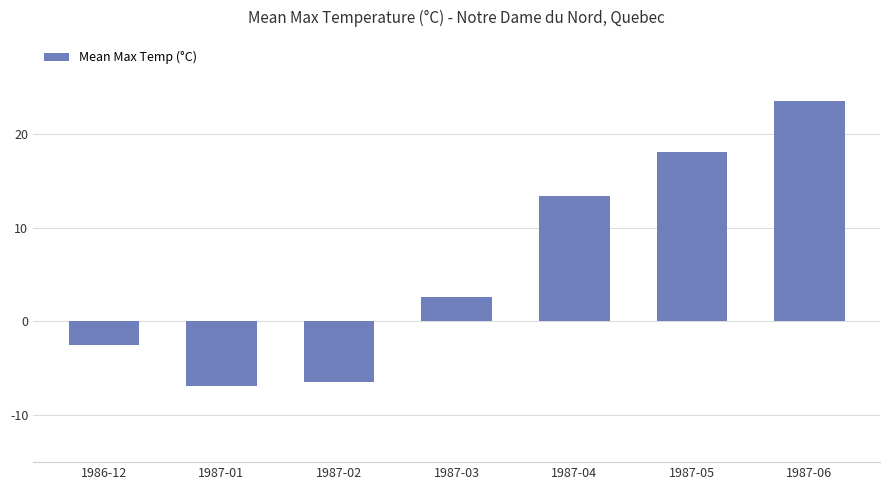

True or false: the data shows -10.3 at 1987-02.

False